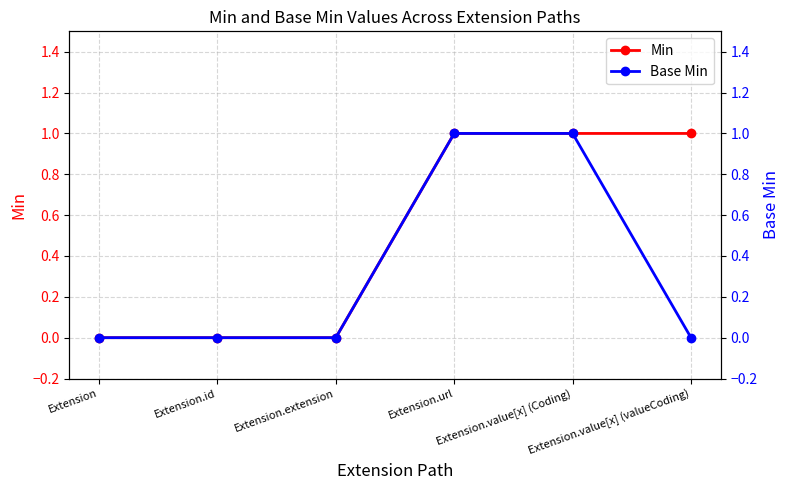

True or false: Min has a value of 0 at Extension.

True